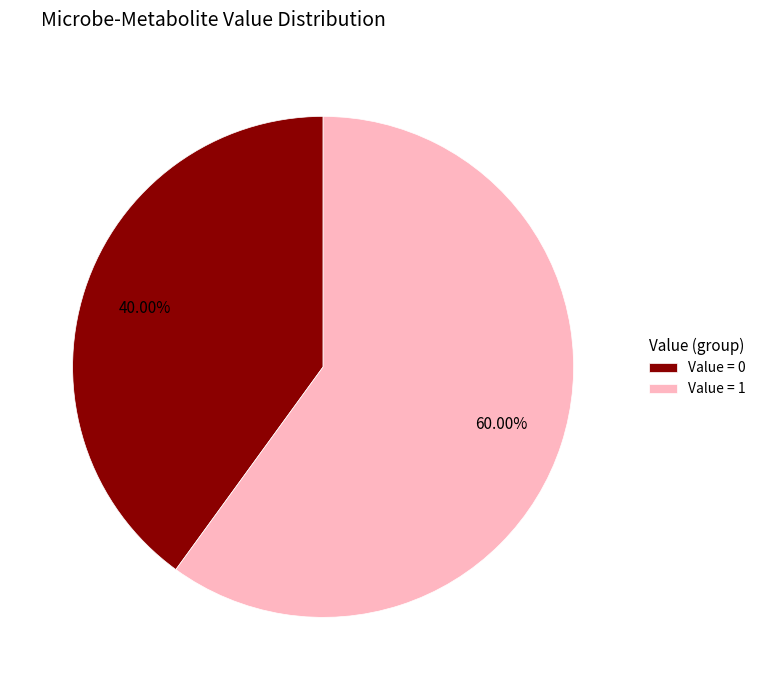

What is the largest slice in the pie chart?

Value = 1